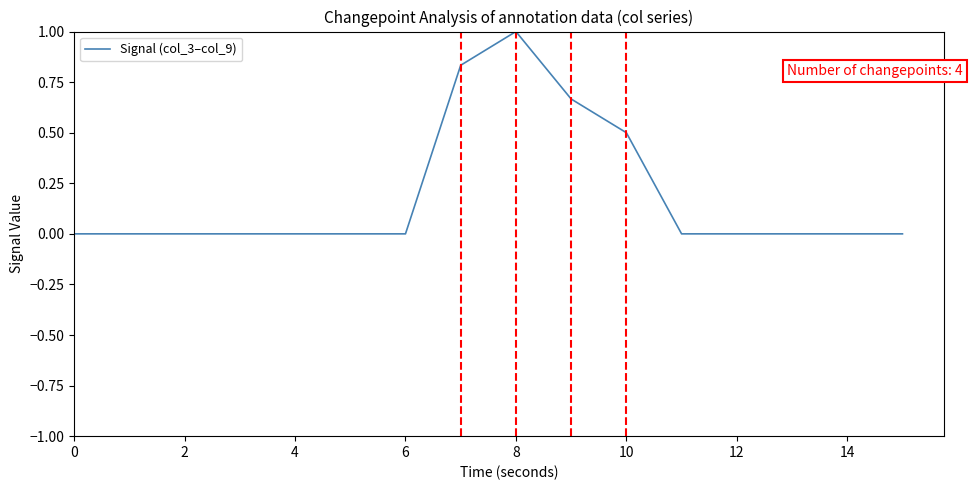

What is the difference between the maximum and minimum values?

1.0